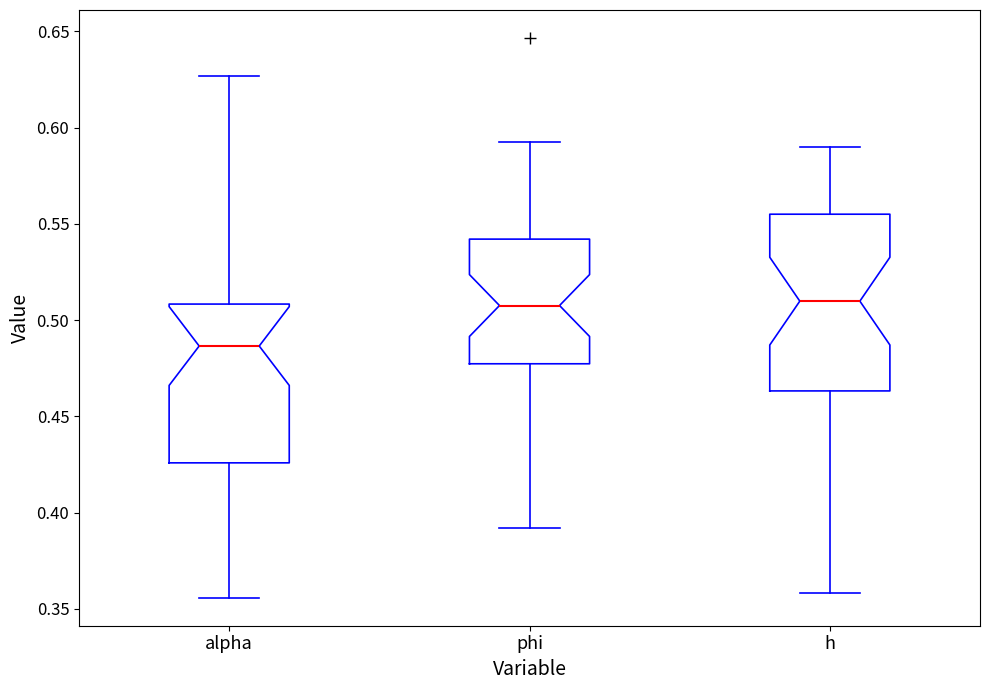

Reading left to right, read every box against the y-axis: the position of its median line, the range the box covers, and the ends of its whiskers. The values are not printed on the chart, so give them approximately, as read against the axis.

alpha: median 0.485, box 0.425 to 0.510, whiskers 0.355 to 0.625
phi: median 0.510, box 0.475 to 0.540, whiskers 0.390 to 0.590
h: median 0.510, box 0.465 to 0.555, whiskers 0.360 to 0.590